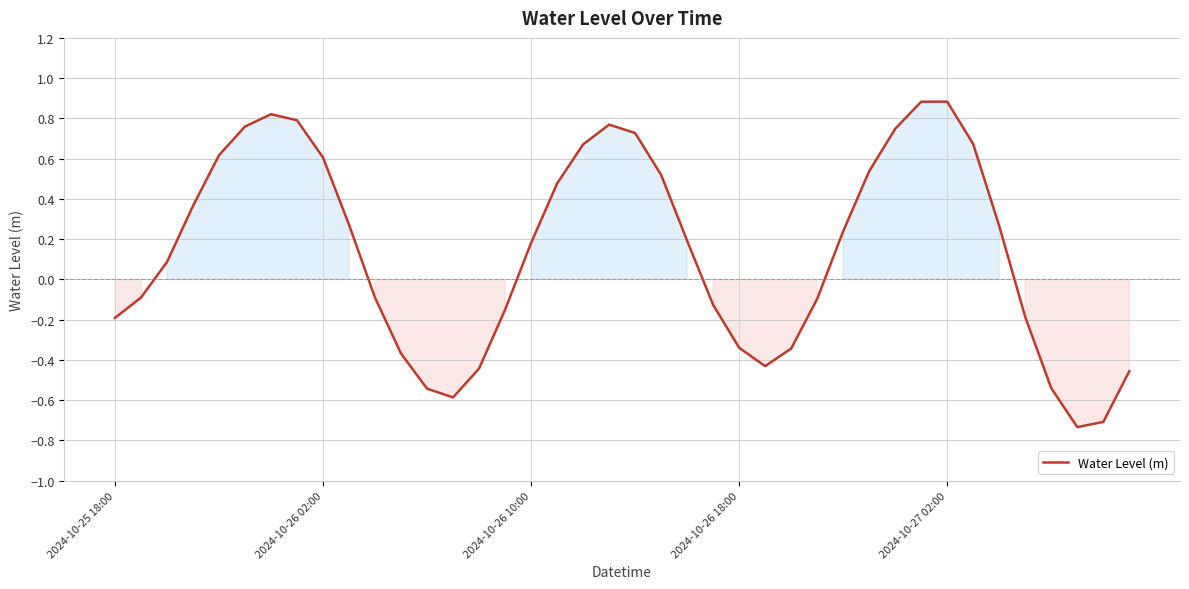

What is the difference between the maximum and second lowest values?

1.6